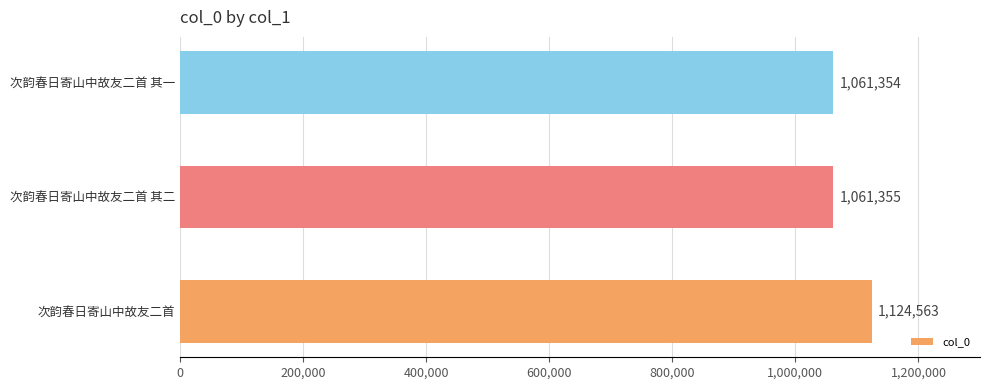

What is the difference between the maximum and minimum values?

63209